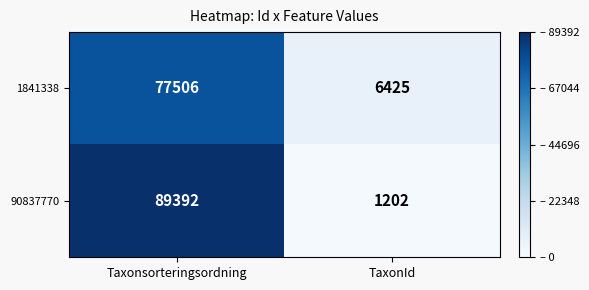

What is the maximum value shown in the chart?

89392